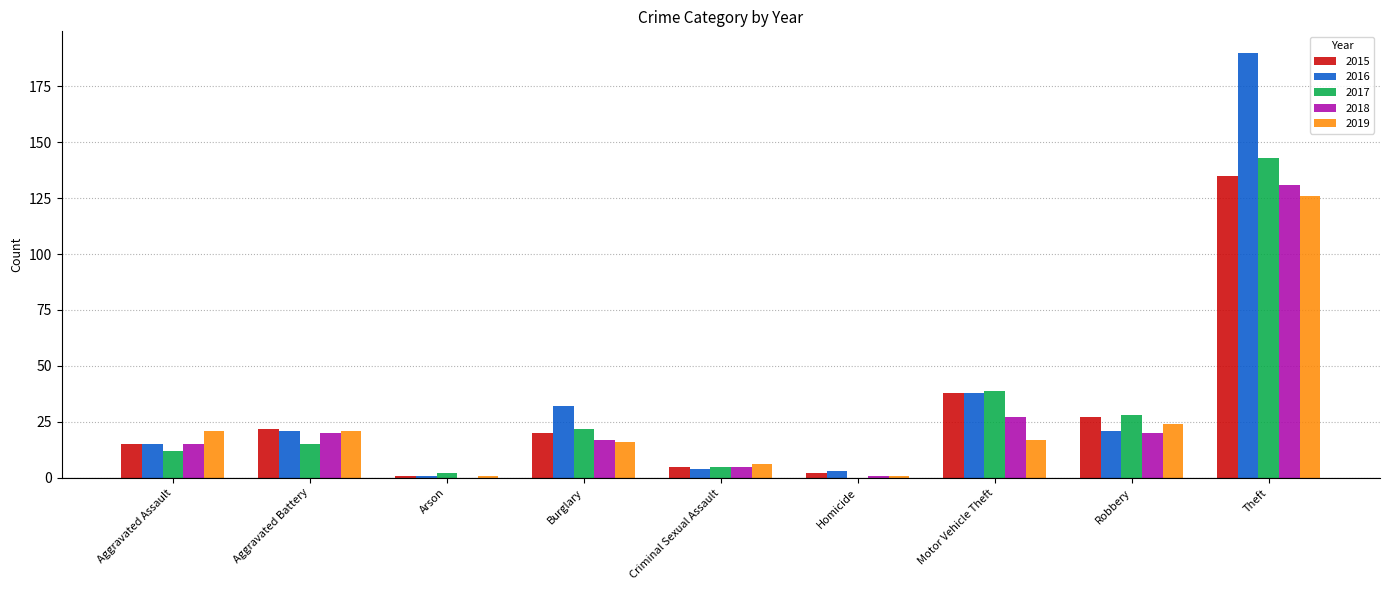

At which category is the sum across all series the highest?

Theft